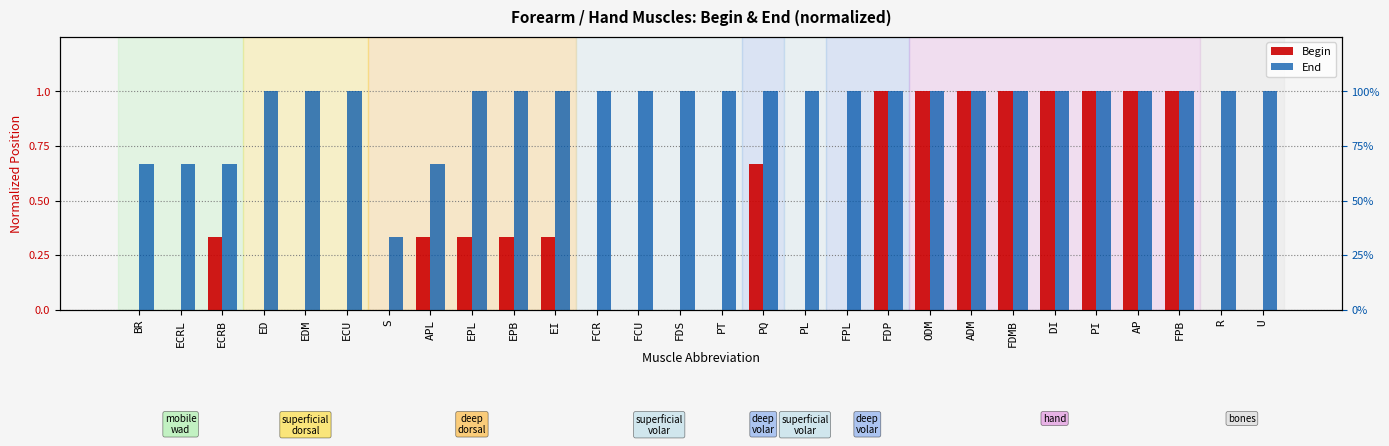

What is the lowest value of the End series?

0.3